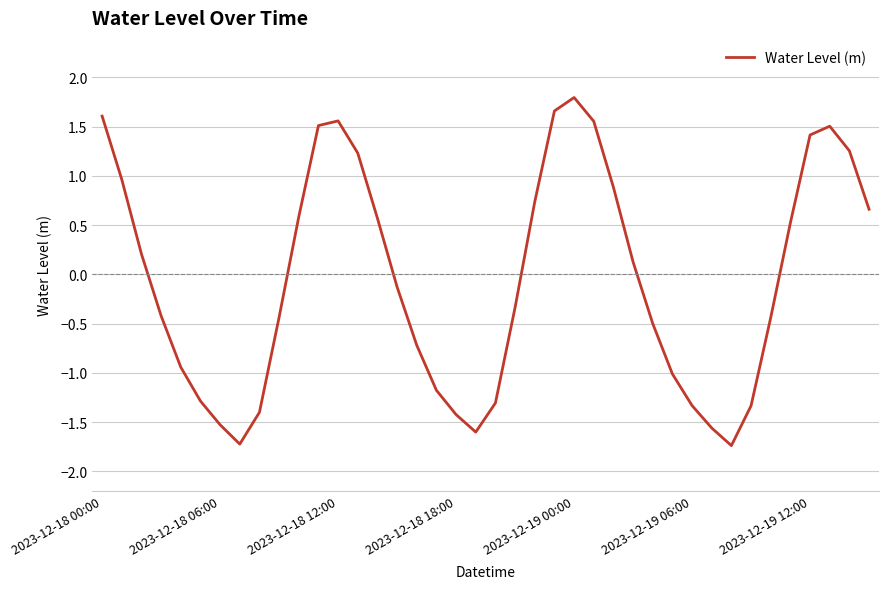

What is the smallest value displayed?

-1.7